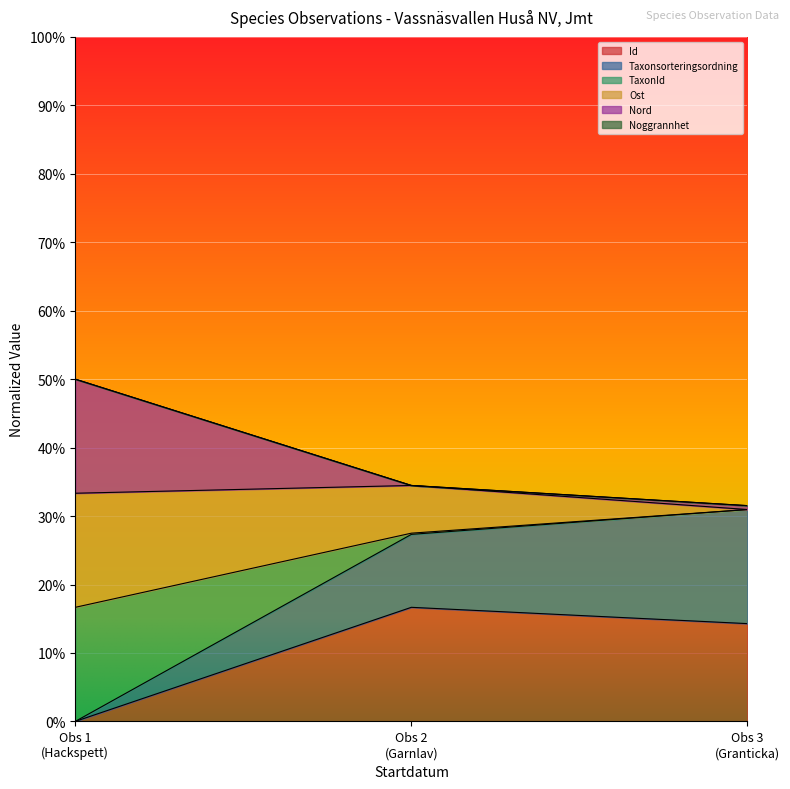

What position from the left is Obs 3 (Granticka)?

3